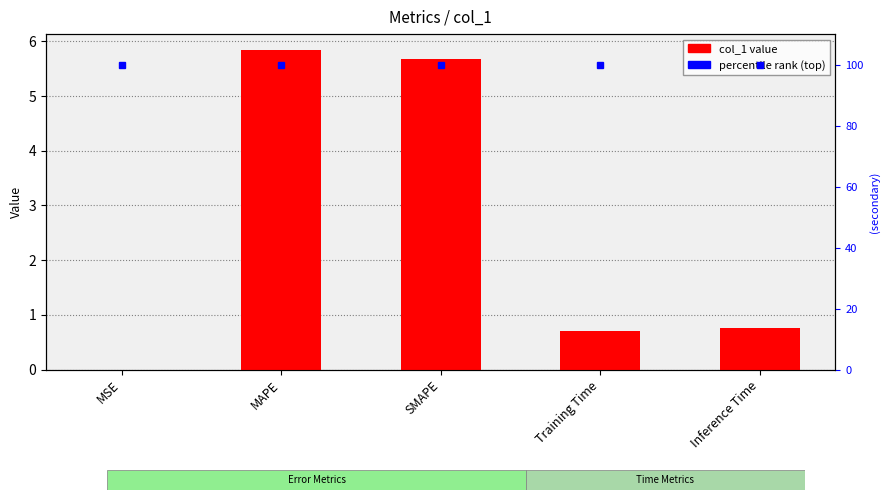

What is the approximate value of percentile rank at MSE?

100.0